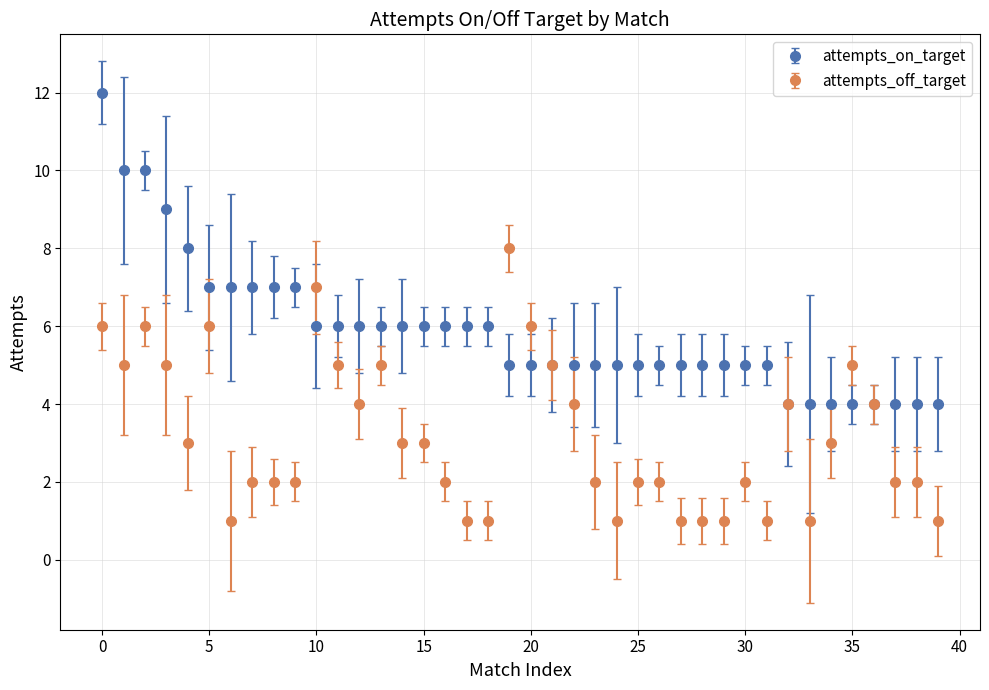

Which series has the largest total across all categories?

attempts_on_target